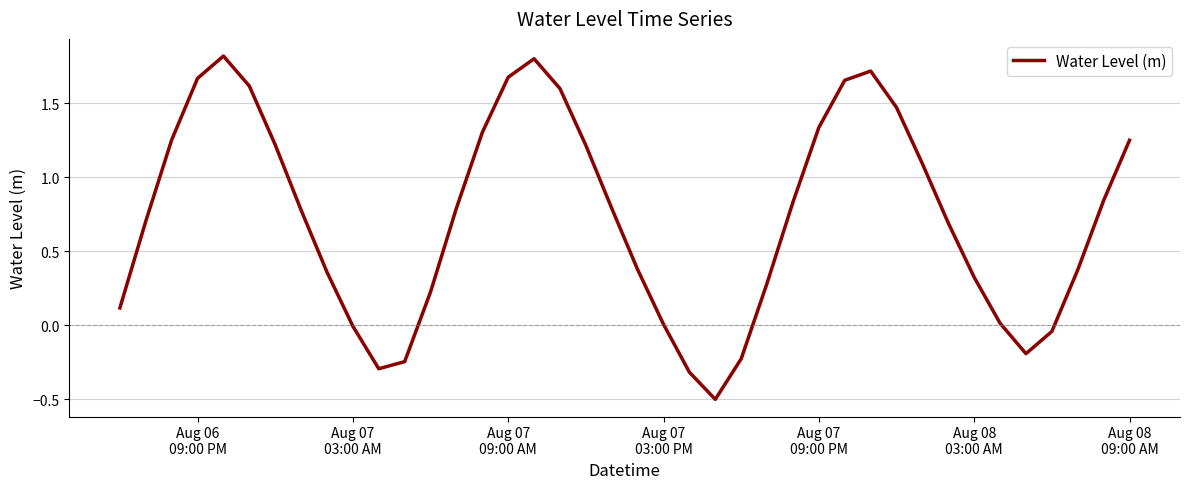

What is the difference between the second highest and minimum values?

2.3